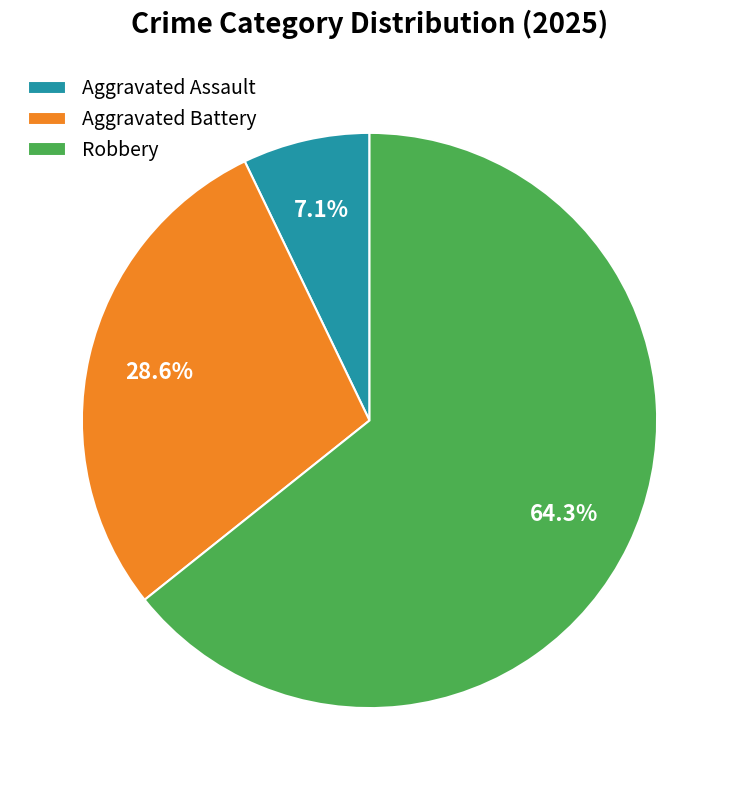

Rank the categories by value from highest to lowest.

Robbery, Aggravated Battery, Aggravated Assault